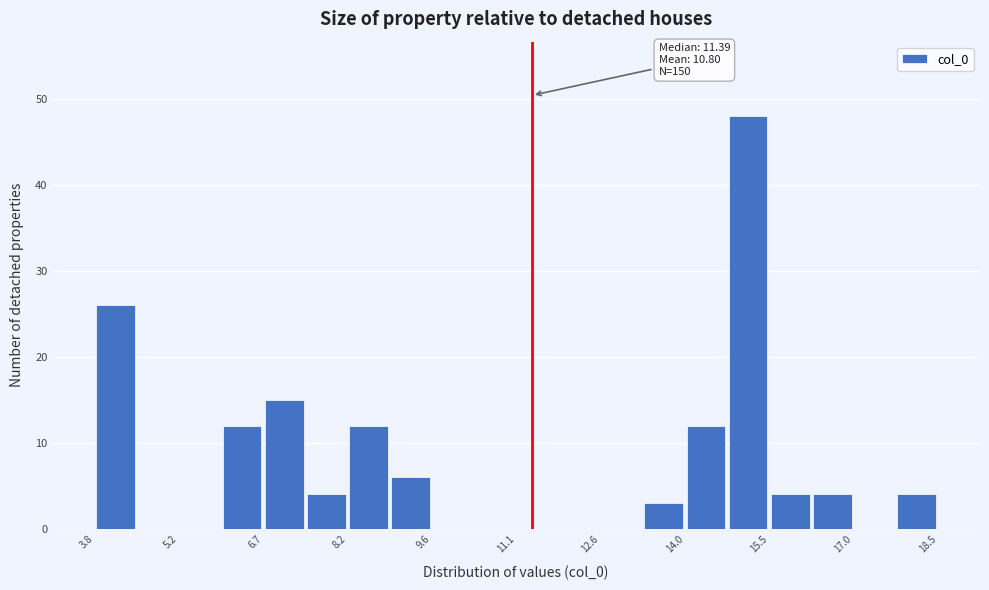

Read against the x-axis, roughly where is the centre of the tallest bar?

15.2